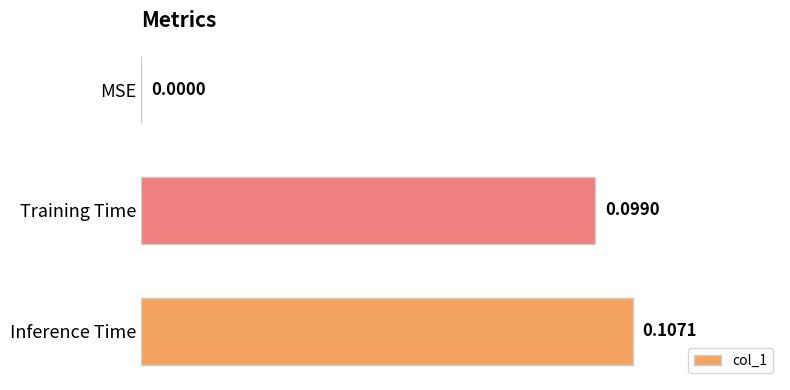

Which category has the highest value across all series?

Inference Time